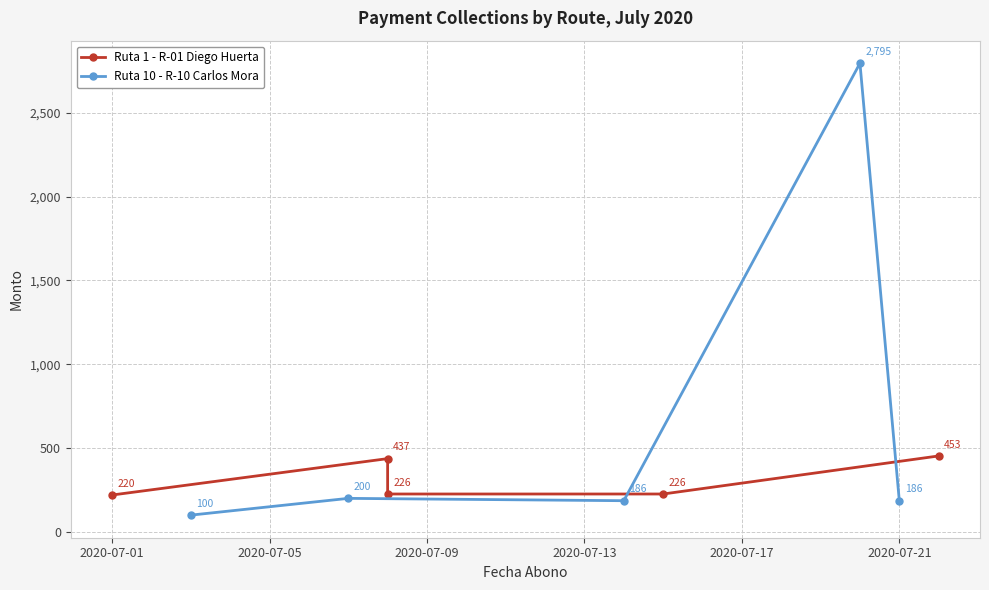

True or false: Ruta 10 - R-10 Carlos Mora has more than 1 interior local peaks.

True